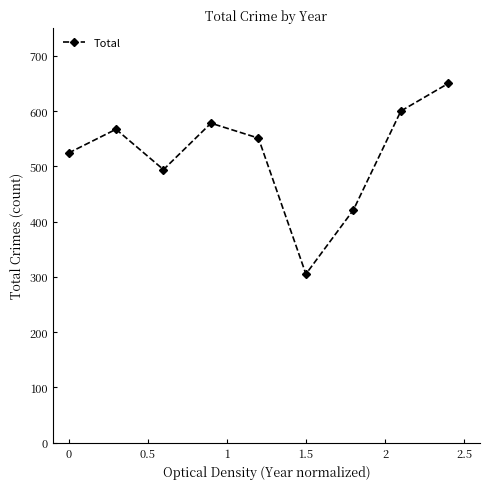

How many interior local peaks (higher than both neighbors) does the data have?

2